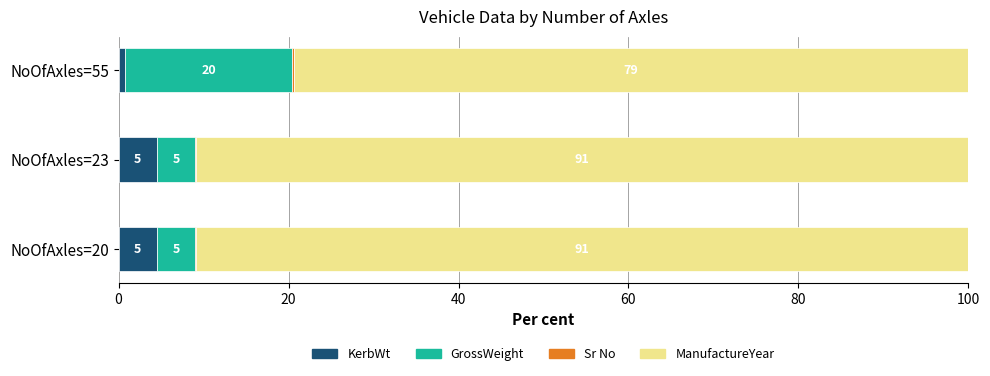

Count the KerbWt values in the range 0 to 4.

1